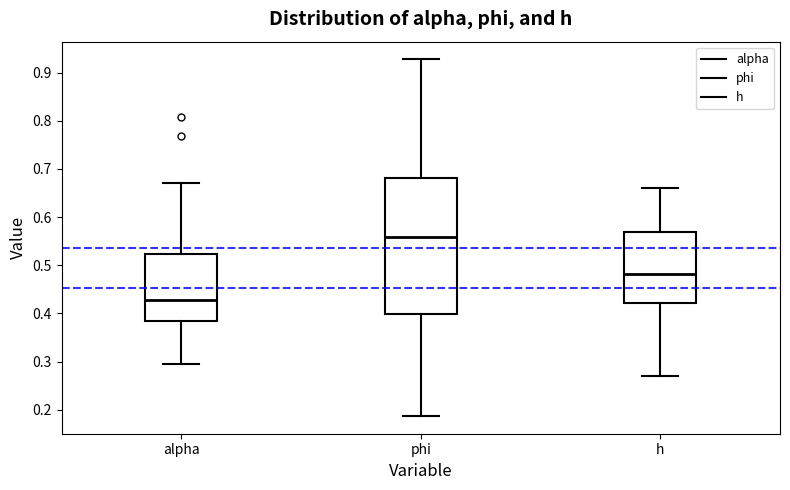

Which box is the tallest, from its lower edge to its upper edge?

phi